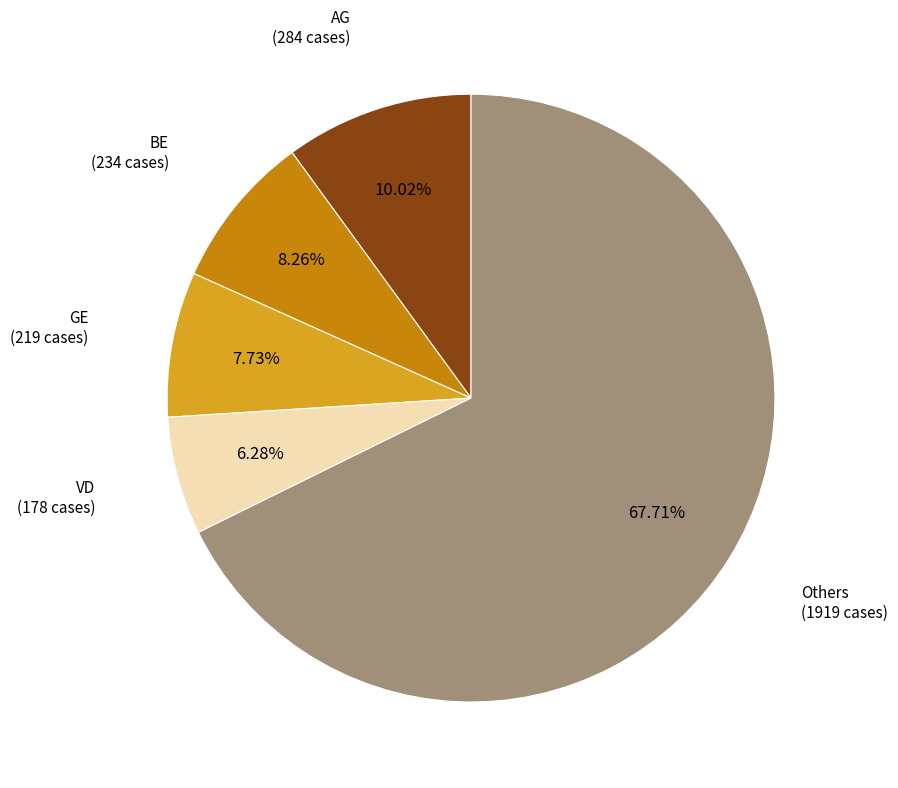

Does any single category account for the majority?

Yes